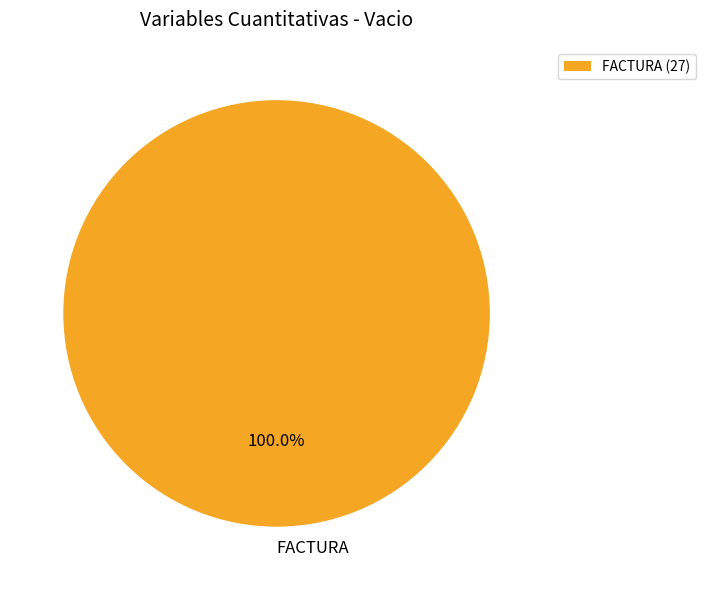

Which slice represents more than half of the pie?

FACTURA (27)